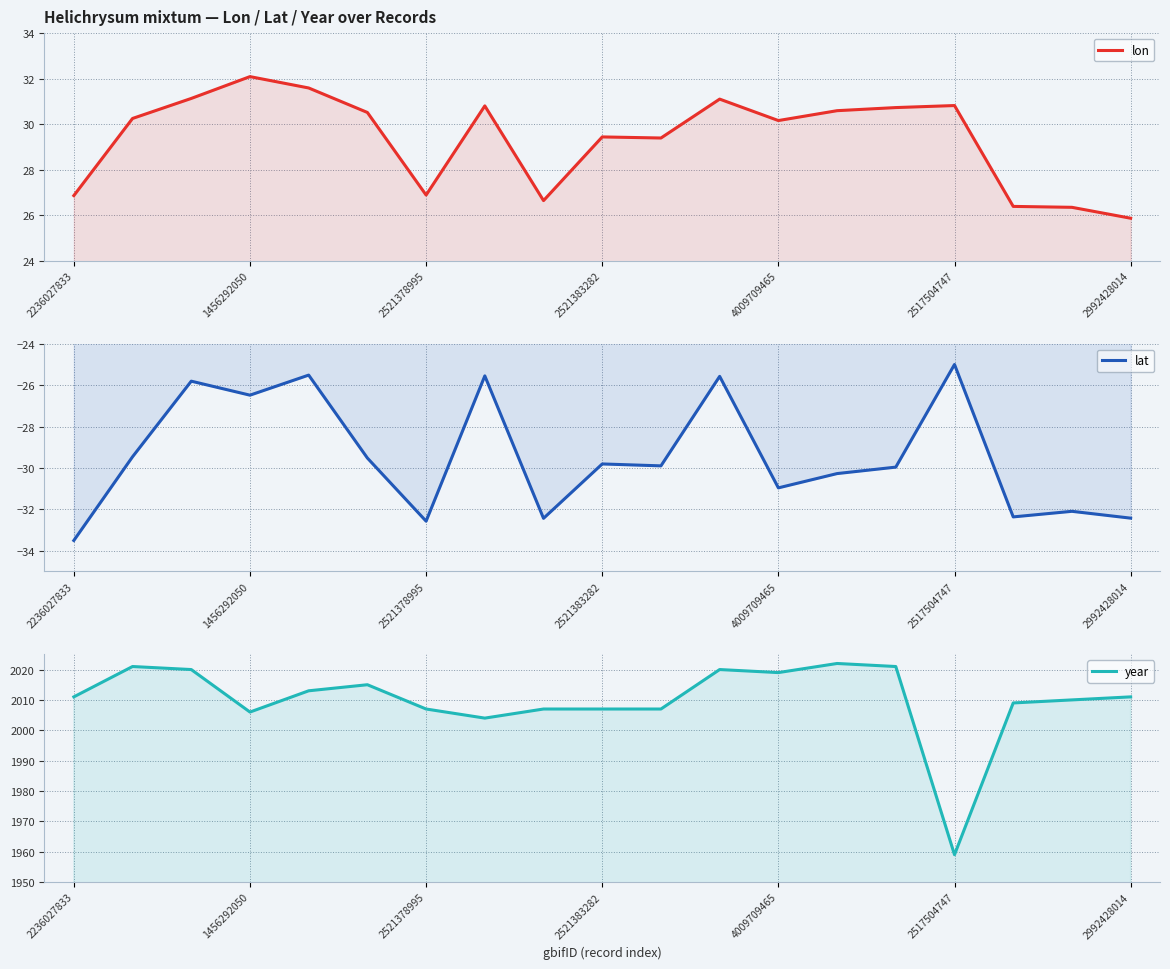

Is it true that lon equals 12.6 at 8?

False